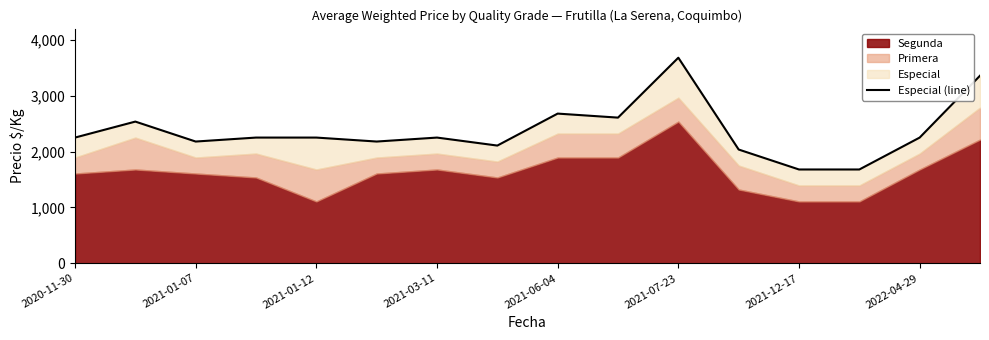

What is the sum of all values?

37967